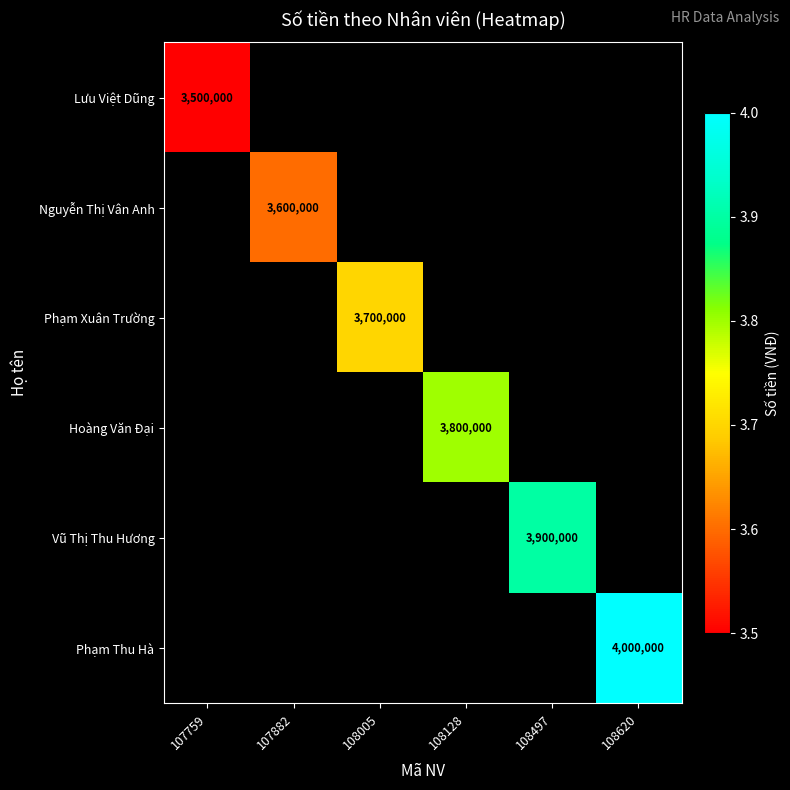

The value of Nguyễn Thị Vân Anh at 107882 is 3600000. True or false?

True